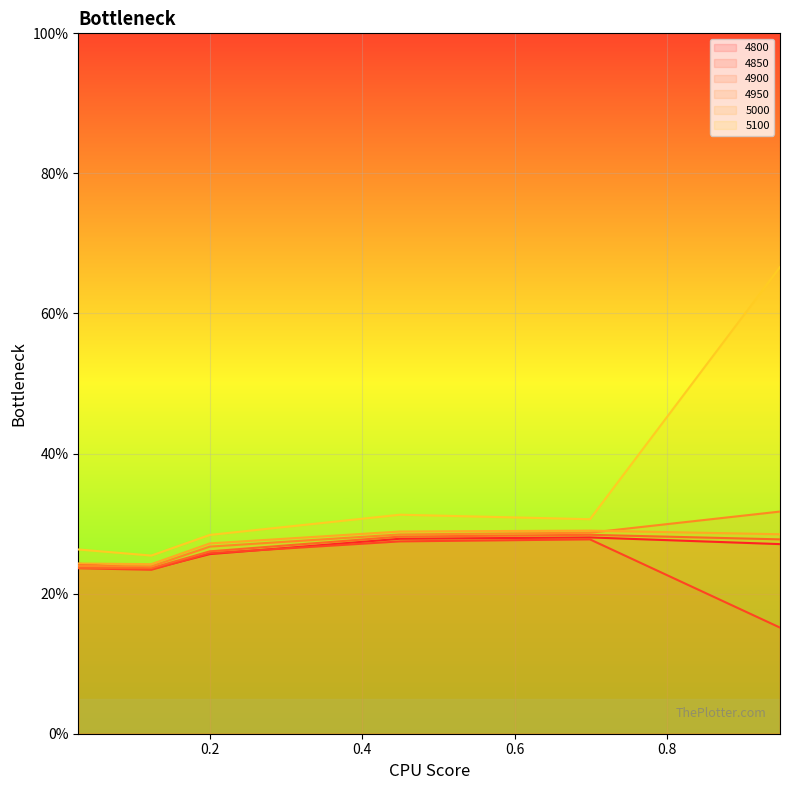

At which label is 4850 closest to 0?

0.947945205479452